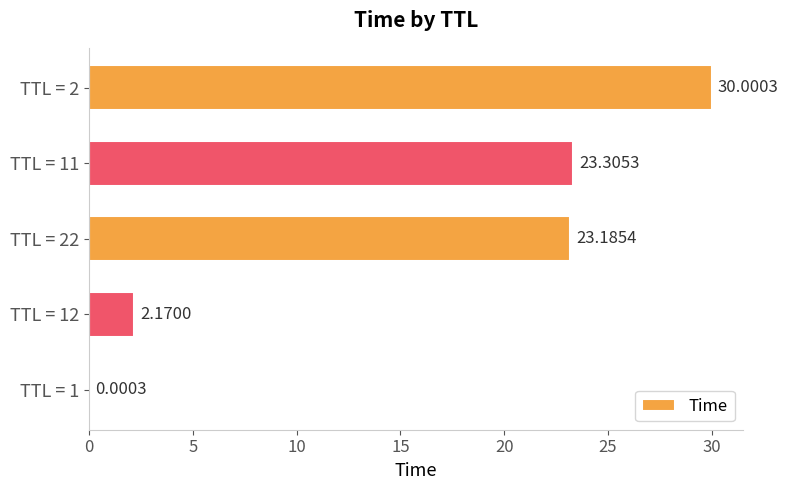

What is the greatest value displayed?

30.0